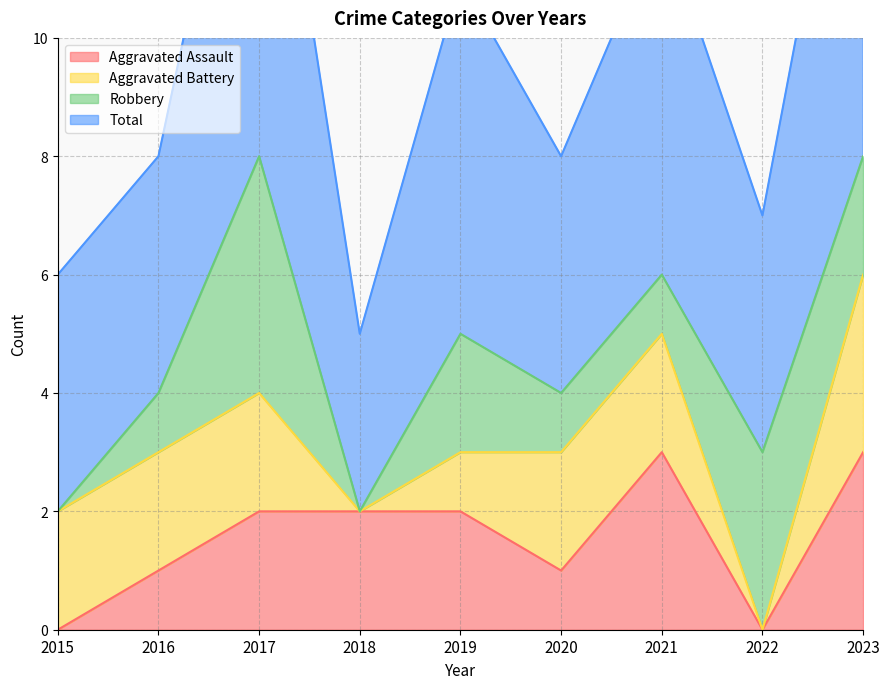

What is the difference between the maximum and minimum values in the Aggravated Assault series?

3